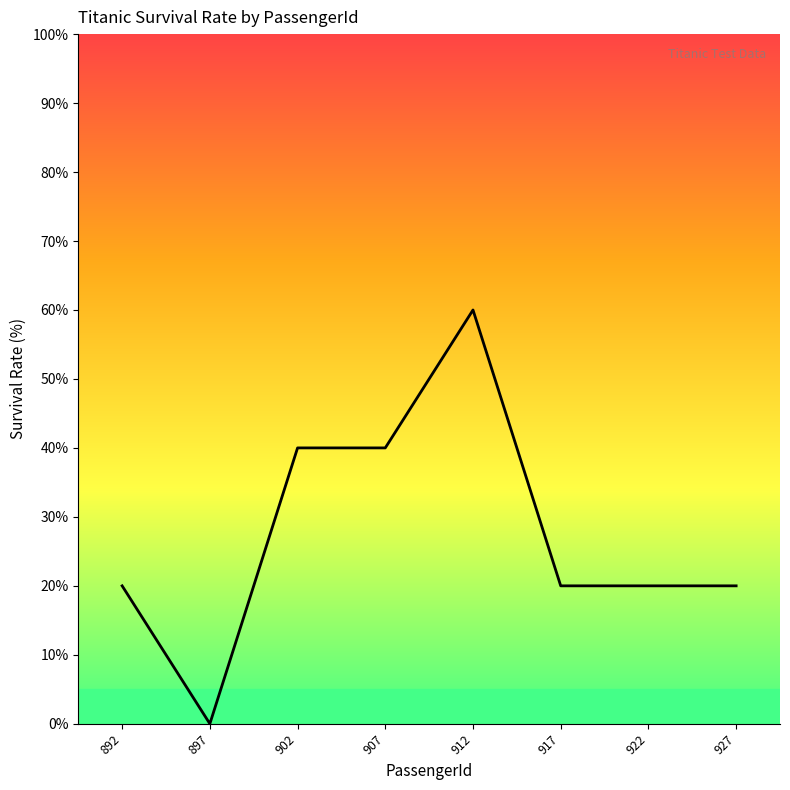

What is the change in value from 902 to 927?

-20